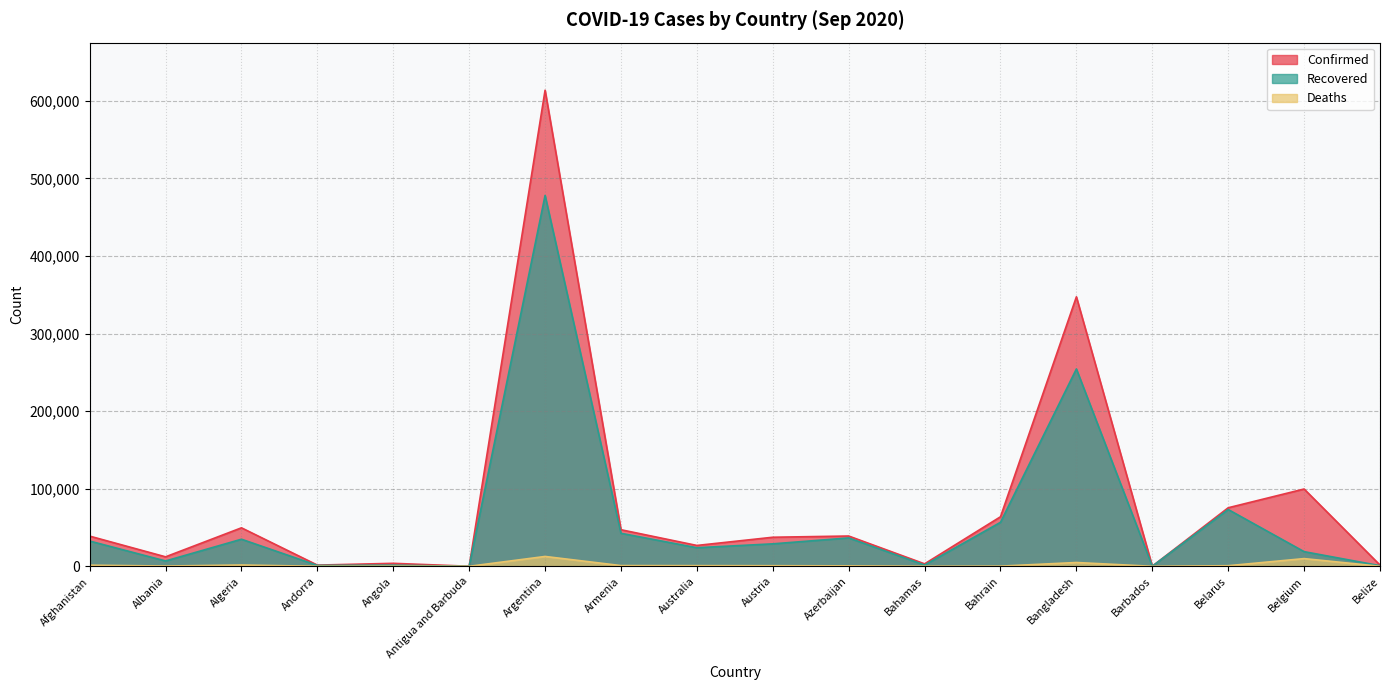

What are all the series names shown in the legend?

Confirmed, Recovered, Deaths